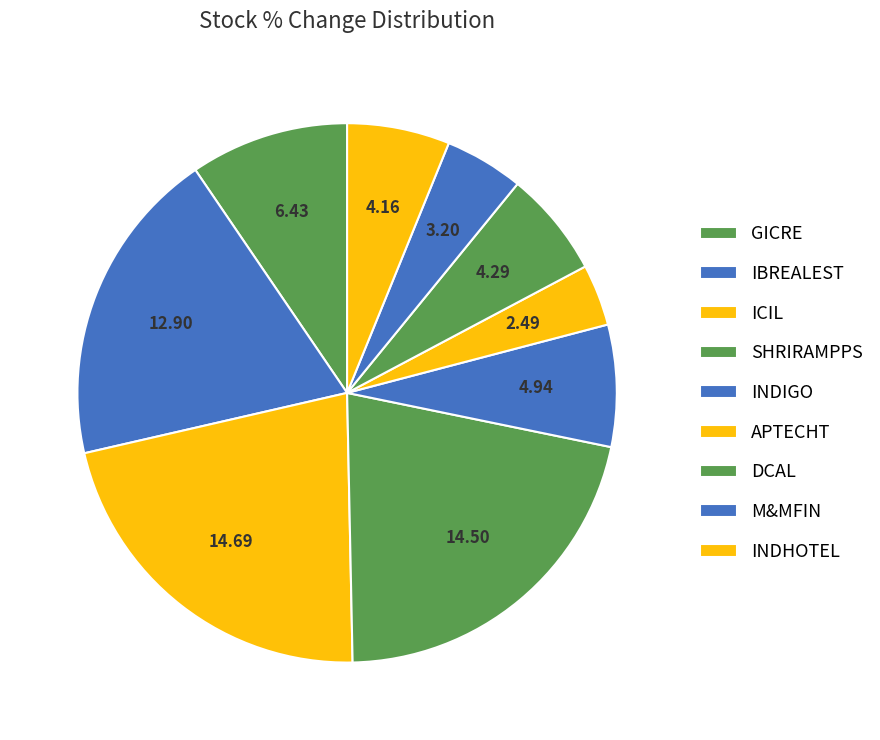

How many slices are in this pie chart?

9